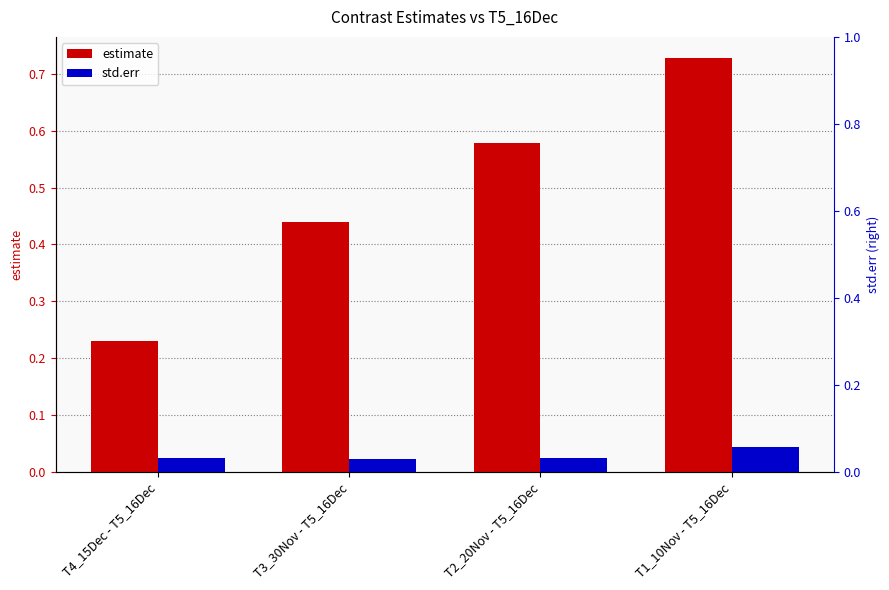

At which category is the sum across all series the highest?

T1_10Nov - T5_16Dec